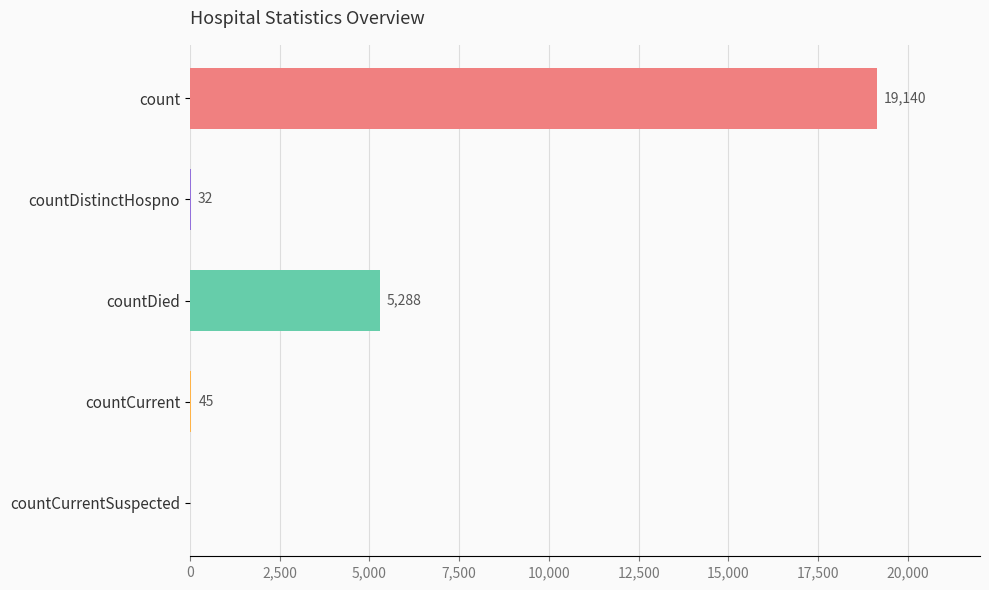

Count the number of data series in this chart.

1